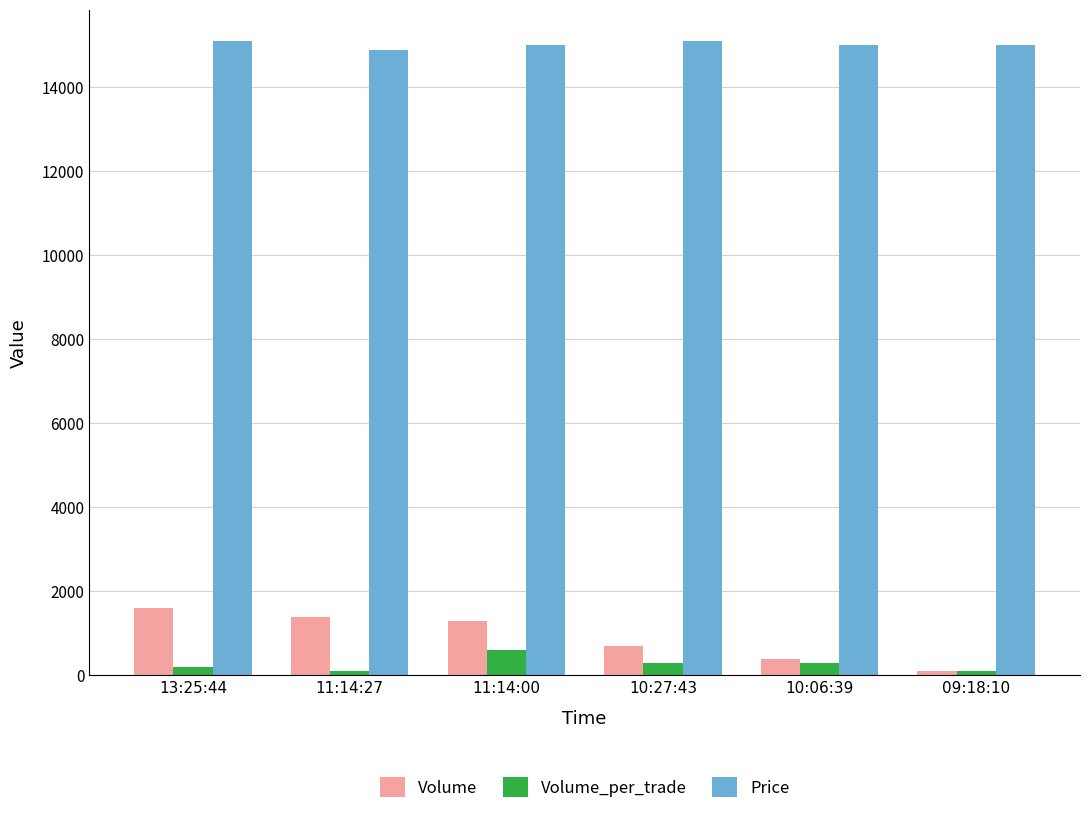

What is the average value of the Volume_per_trade series?

267